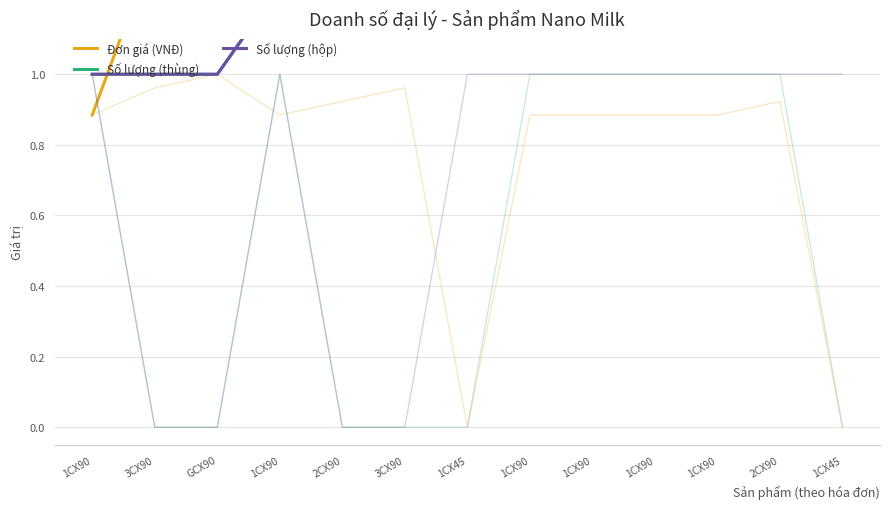

Is this an area chart (filled region under the line)?

No